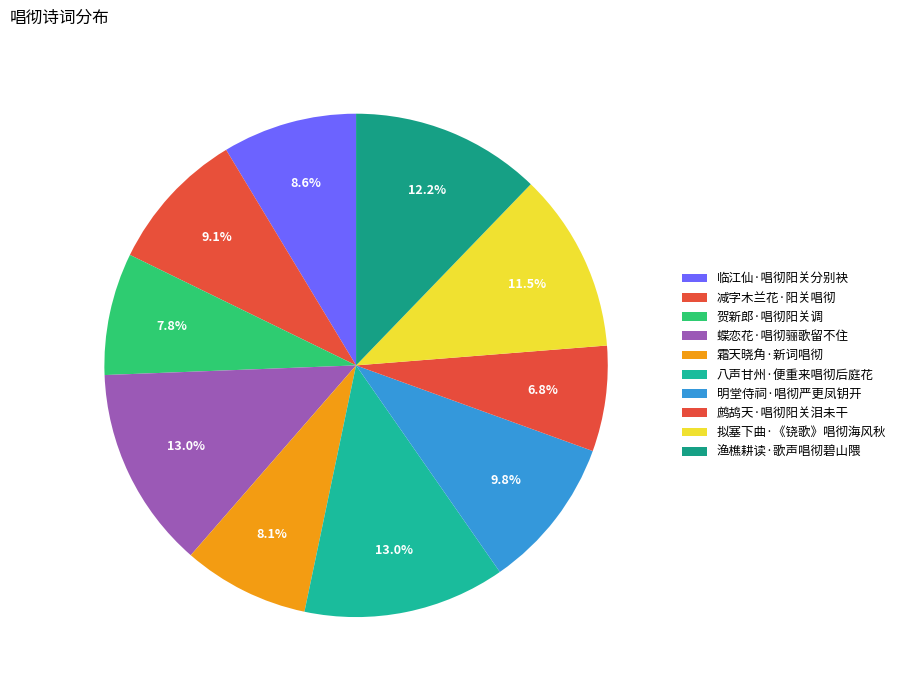

To the nearest percent, what portion does 鹧鸪天·唱彻阳关泪未干 represent?

7%